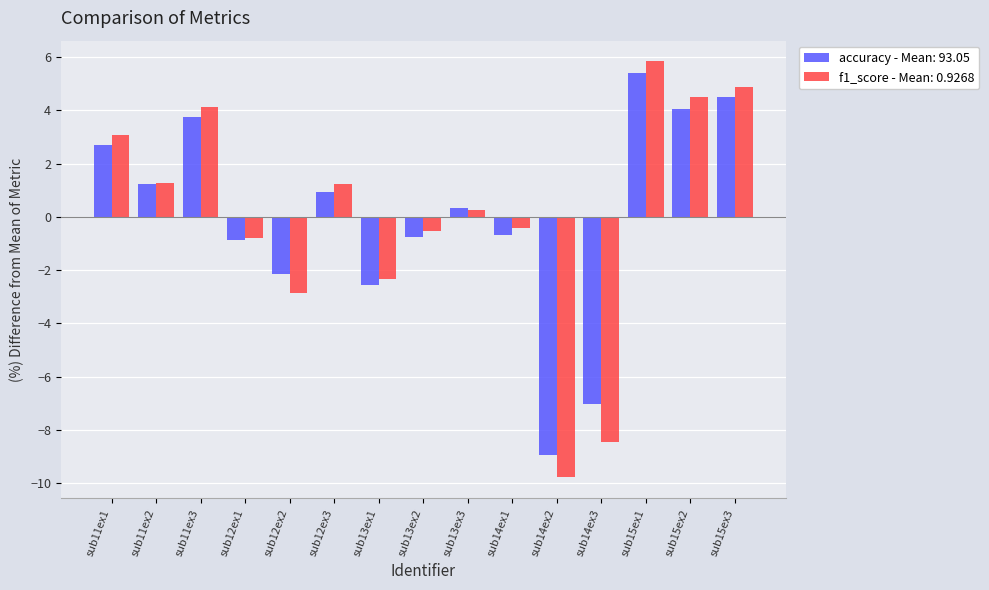

How many series are shown in this chart?

2